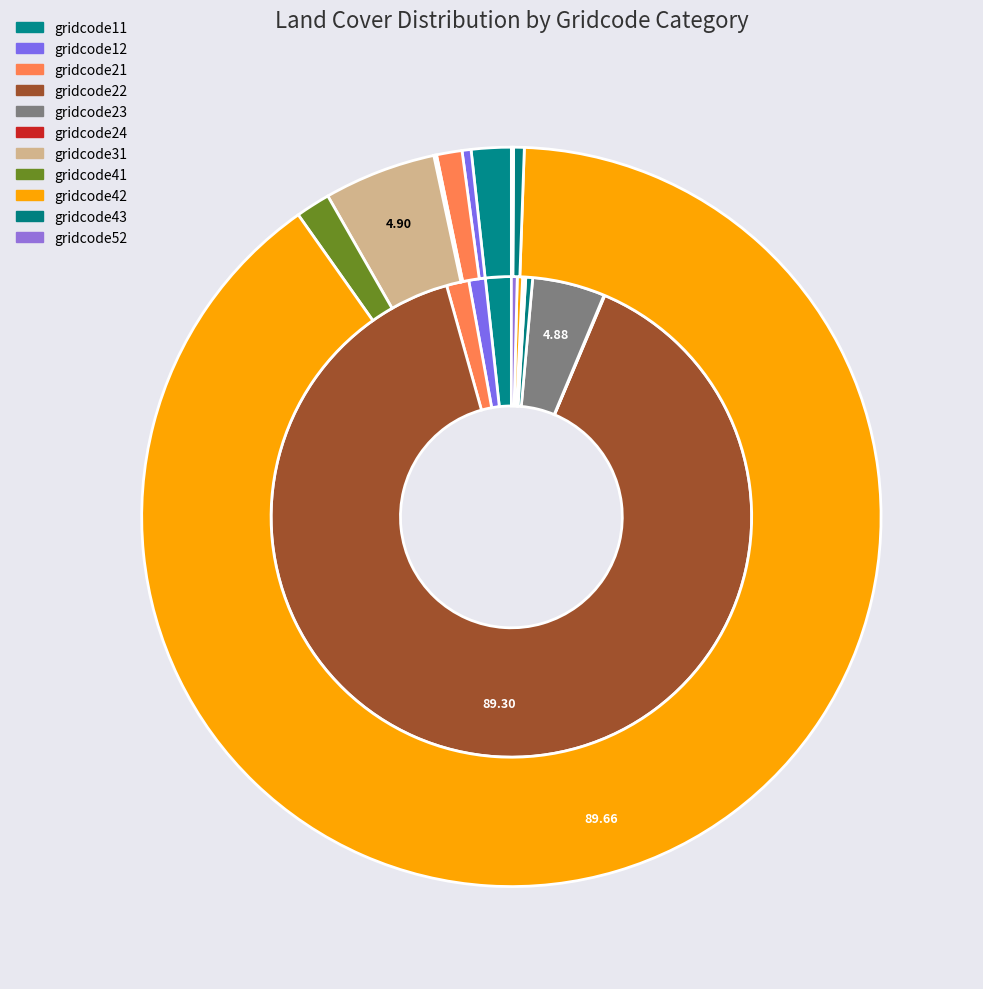

The 07HAR025863 slice represents 11% of the pie. True or false?

False